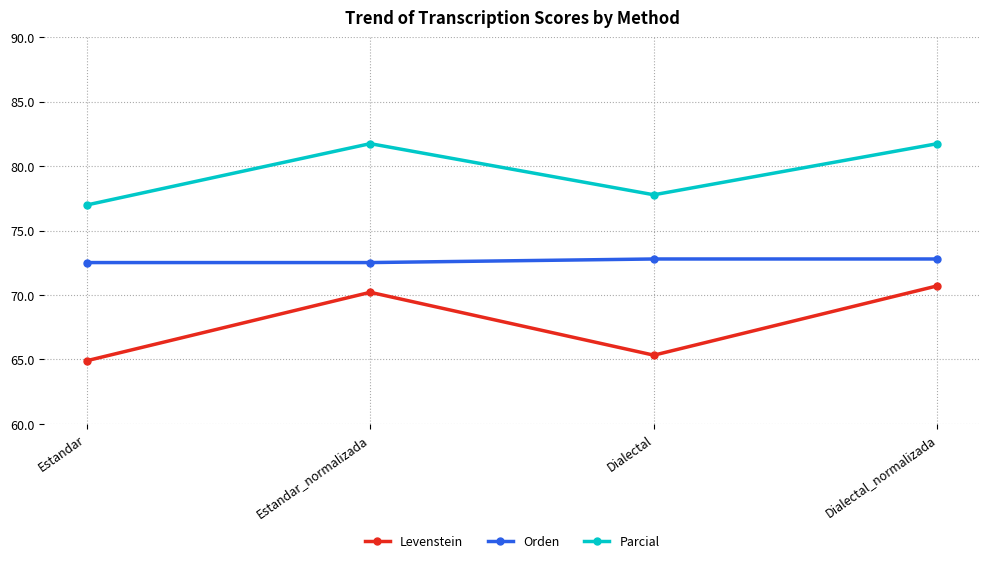

Read the Levenstein value at Dialectal_normalizada.

70.7